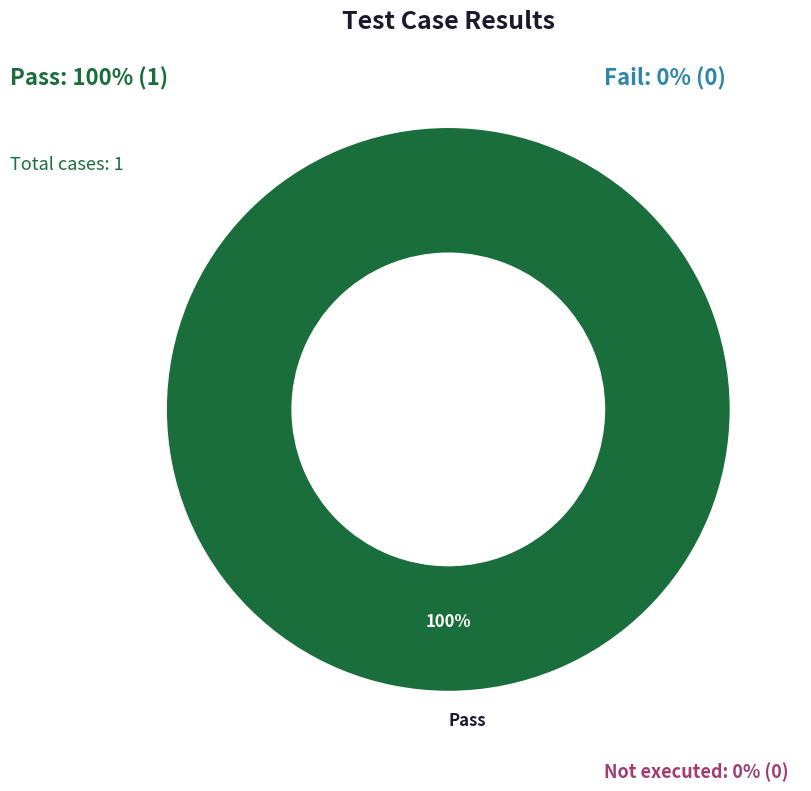

True or false: Fail accounts for 1% of the total.

False